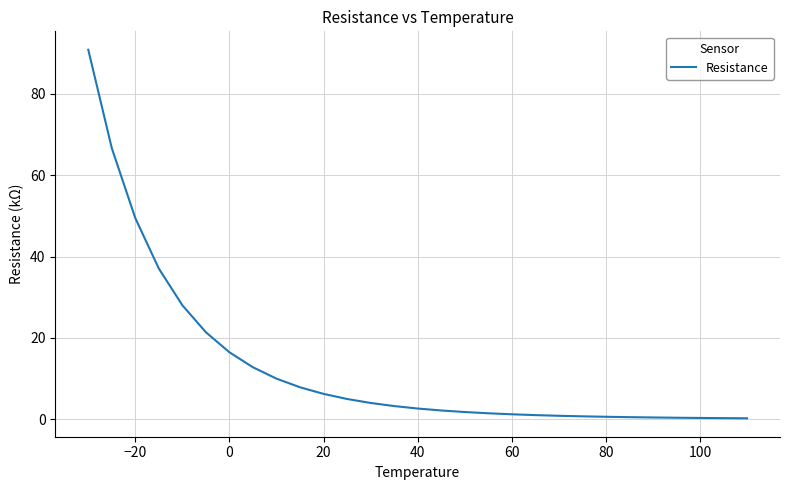

What is the difference between the maximum and minimum values?

90.6